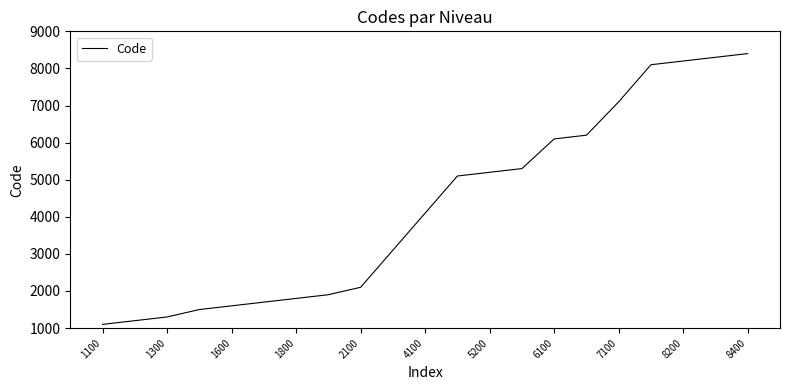

What is the minimum value shown in the chart?

1100